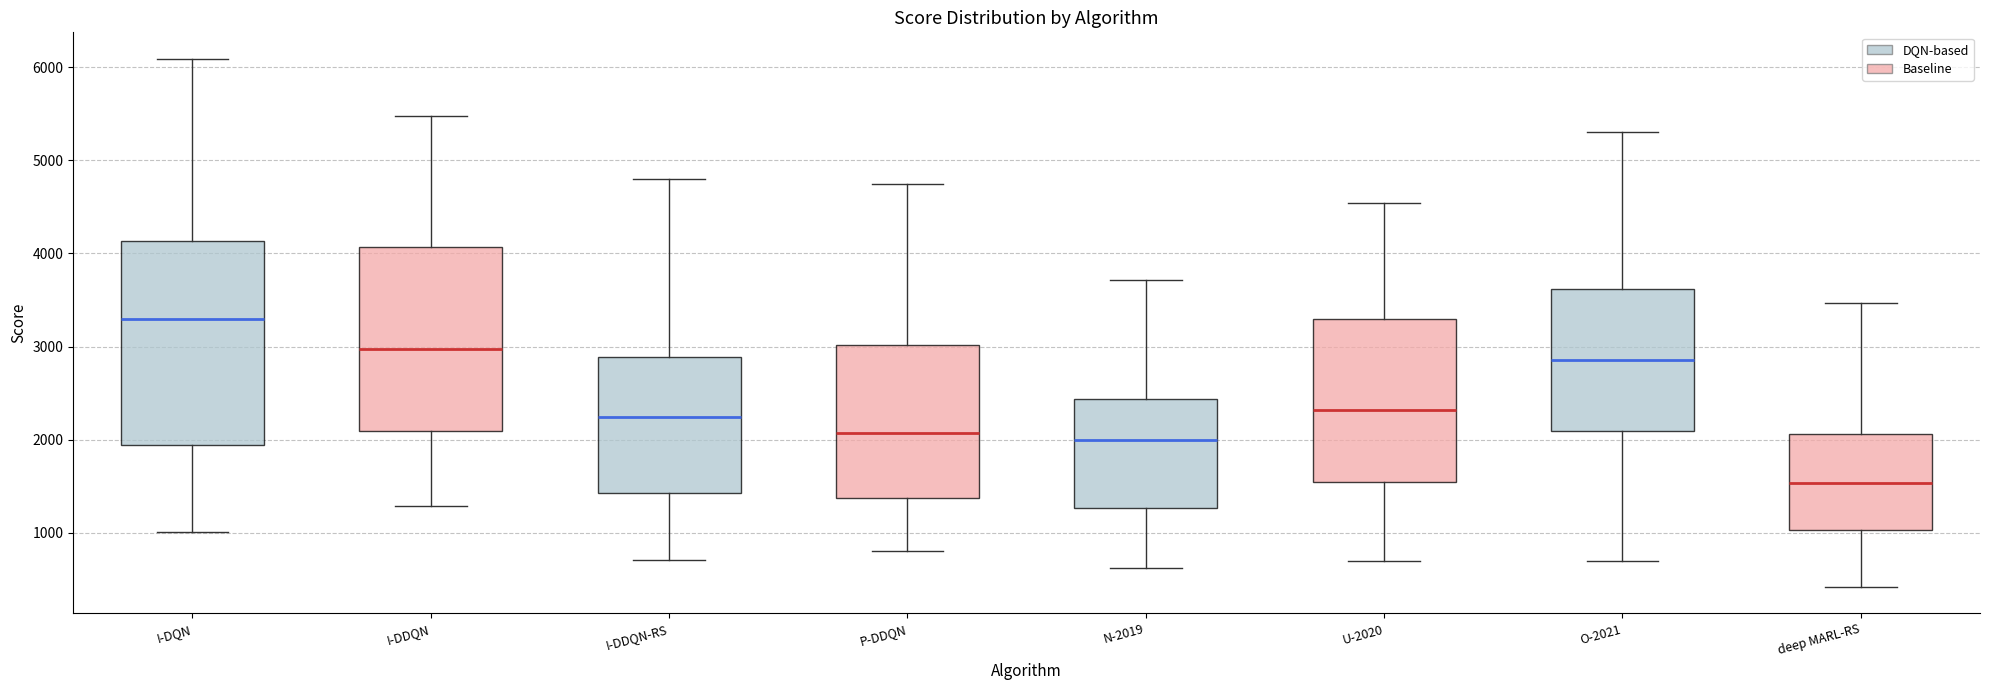

Reading left to right, transcribe this box plot: for each box, give where its median line is, the range the box spans, and where its two whiskers end, as read against the y-axis. The values are not printed on the chart, so give them approximately, as read against the axis.

I-DQN: median 3300, box 1900 to 4100, whiskers 1000 to 6100
I-DDQN: median 3000, box 2100 to 4100, whiskers 1300 to 5500
I-DDQN-RS: median 2200, box 1400 to 2900, whiskers 700 to 4800
P-DDQN: median 2100, box 1400 to 3000, whiskers 800 to 4700
N-2019: median 2000, box 1300 to 2400, whiskers 600 to 3700
U-2020: median 2300, box 1500 to 3300, whiskers 700 to 4500
O-2021: median 2900, box 2100 to 3600, whiskers 700 to 5300
deep MARL-RS: median 1500, box 1000 to 2100, whiskers 400 to 3500